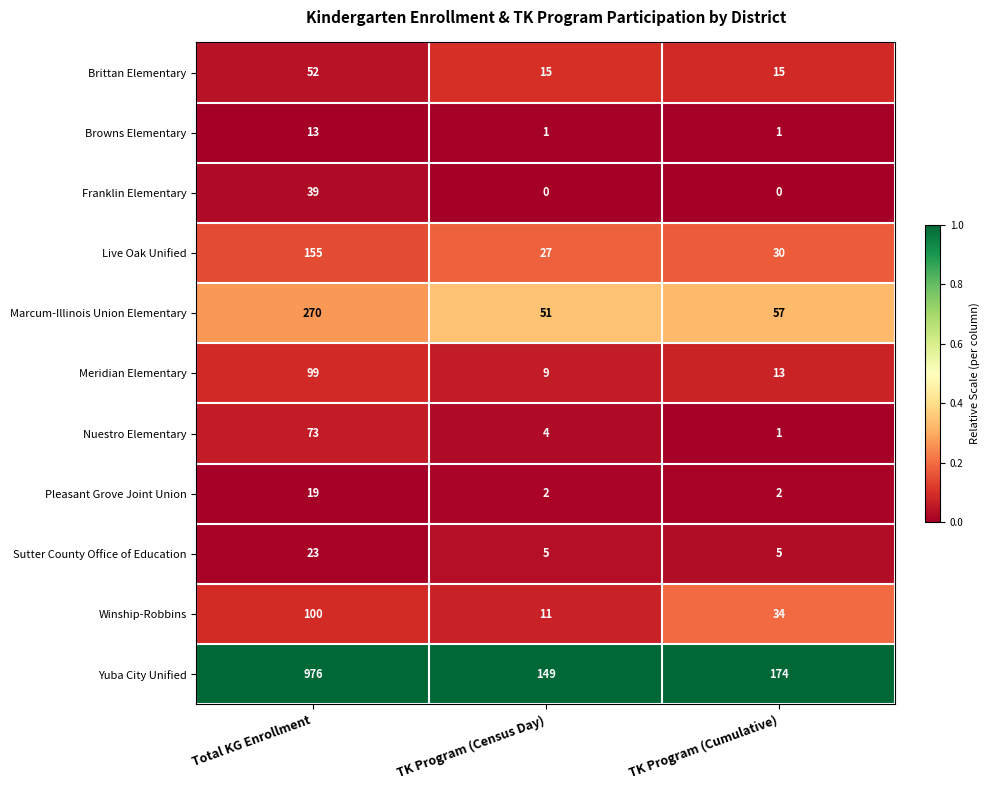

What is the difference between the highest and lowest values at TK Program (Cumulative)?

174